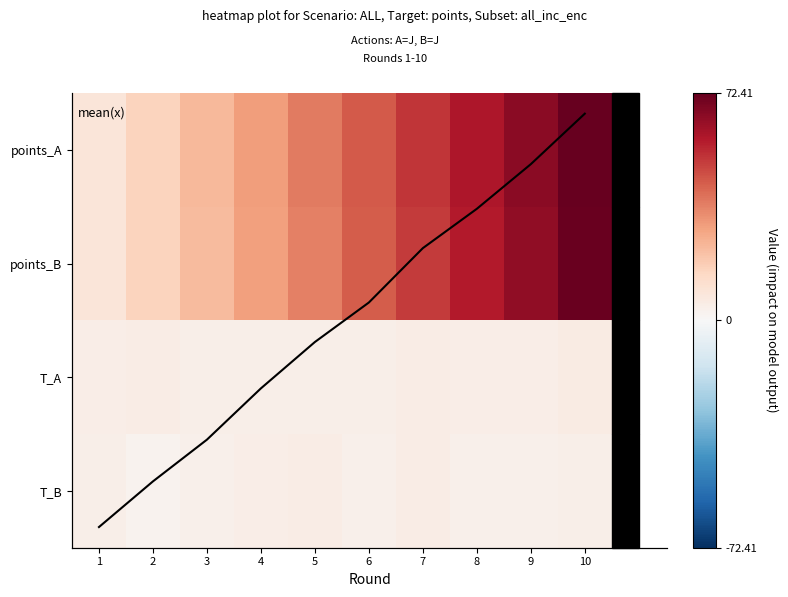

Which series has the largest total across all categories?

points_A